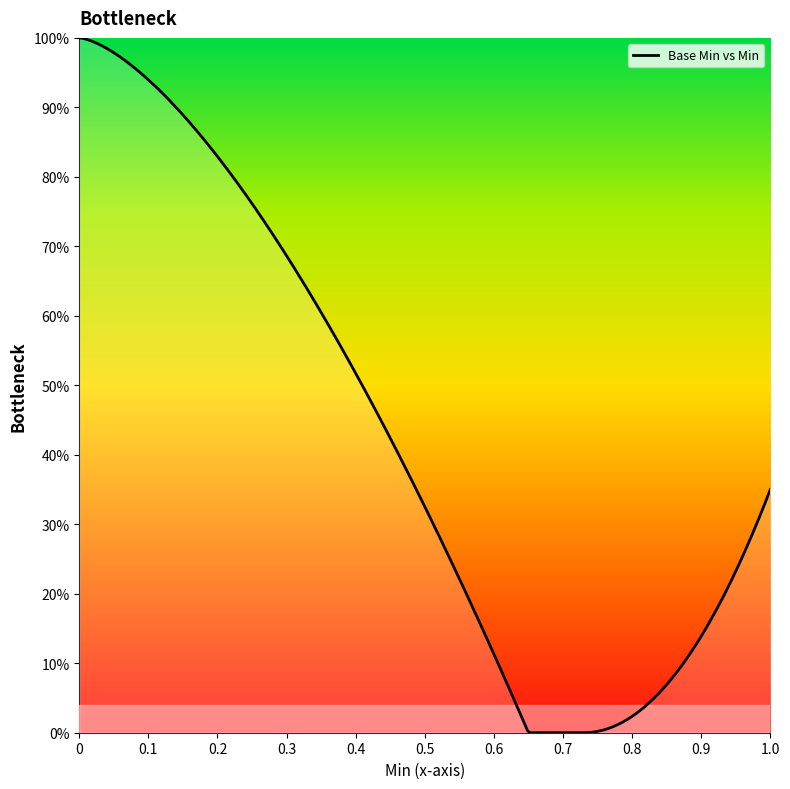

How many points are lower than both their immediate neighbors (excluding endpoints)?

1